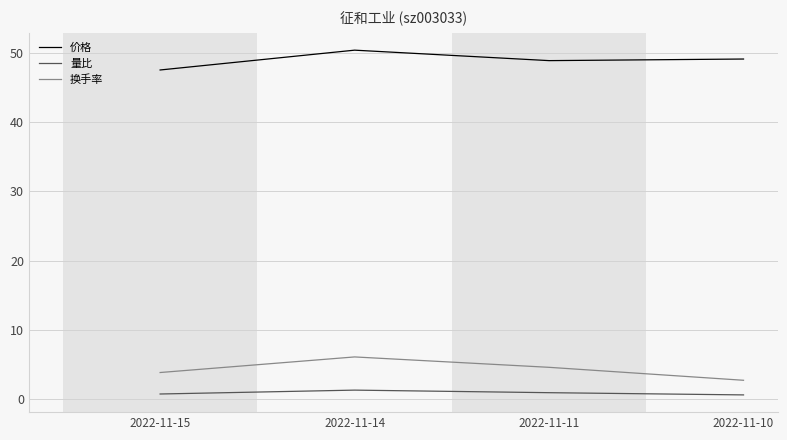

What is the sum of the 量比 values at 2022-11-11 and 2022-11-15?

1.7